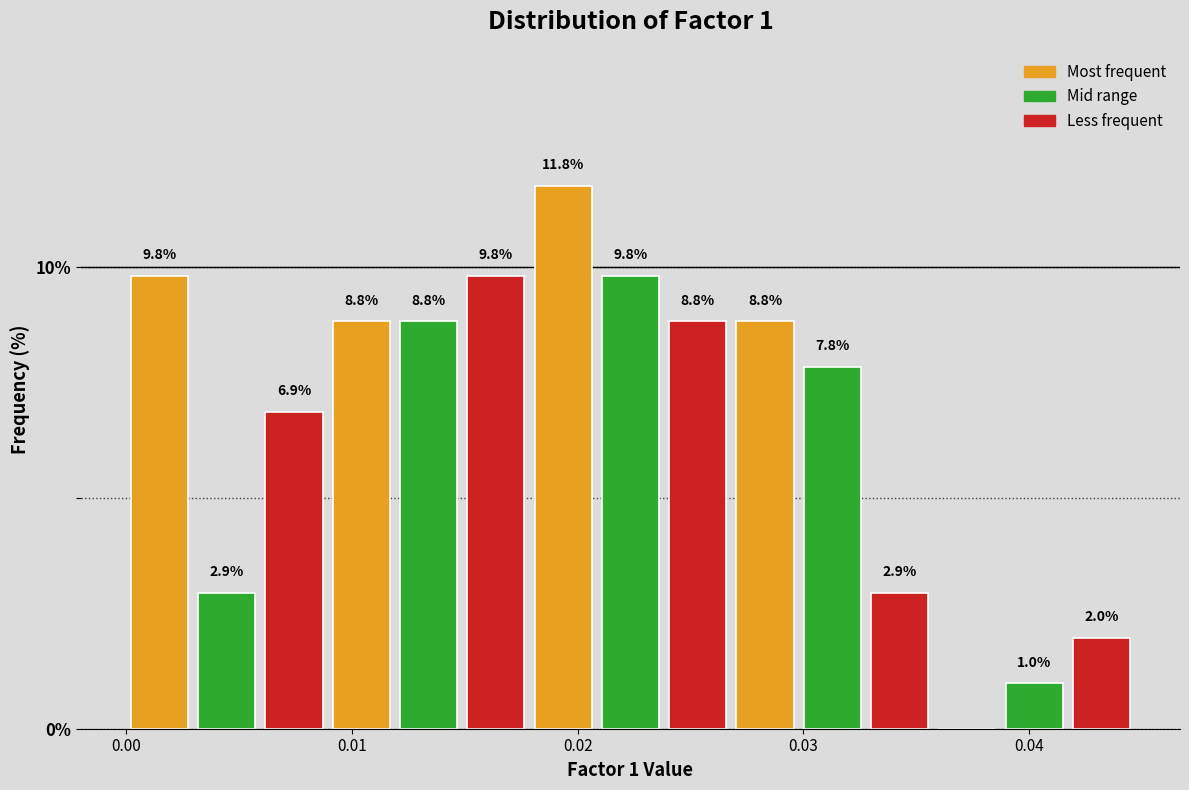

Read against the x-axis, roughly where is the centre of the tallest bar?

0.019